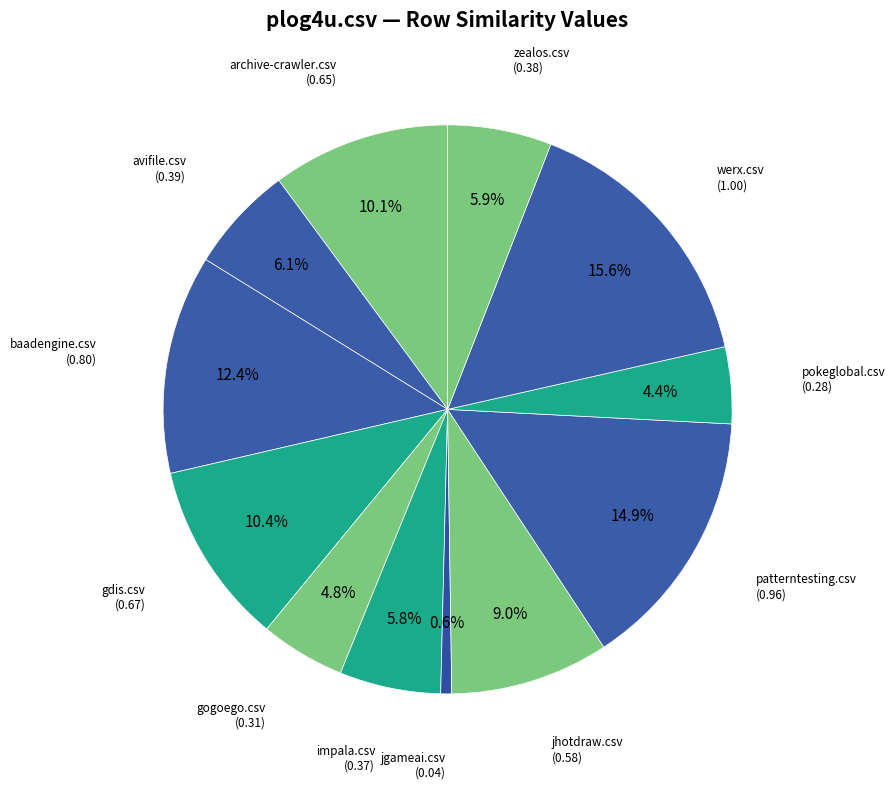

The jgameai.csv slice represents 14% of the pie. True or false?

False